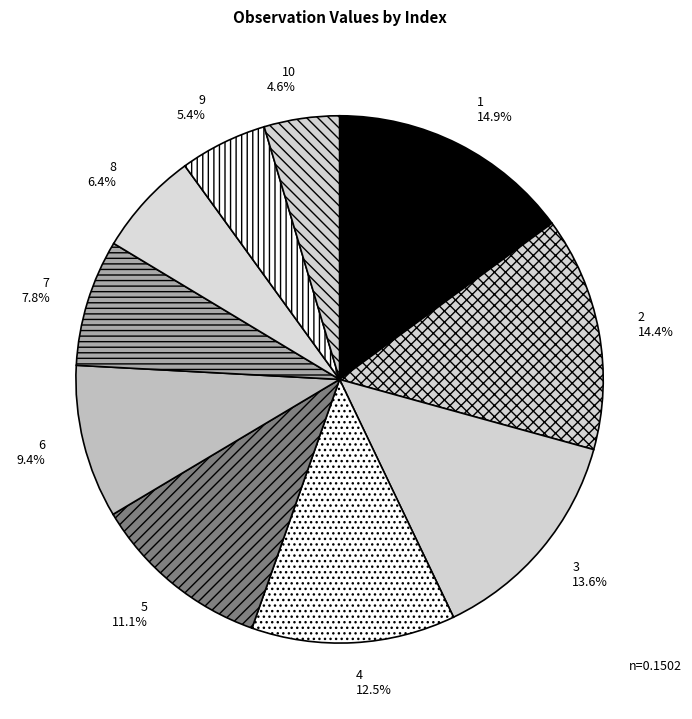

Combined, what portion of the pie is 8 and 6?

15.8%